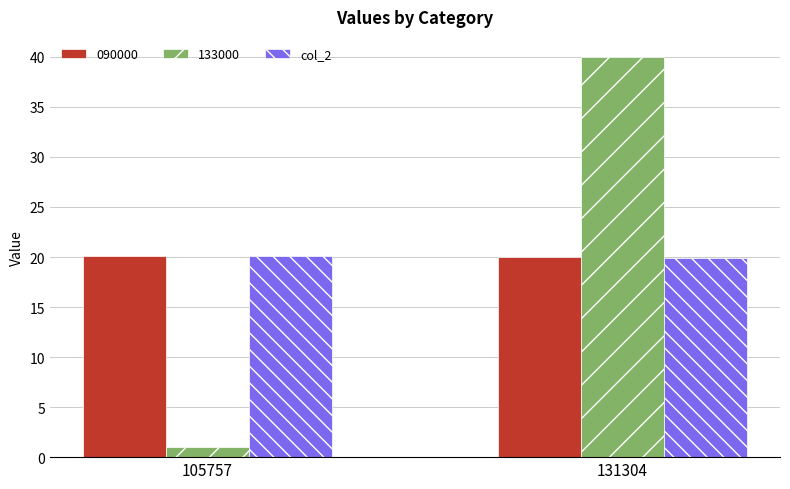

What is the difference between the maximum and minimum values in the 133000 series?

39.0